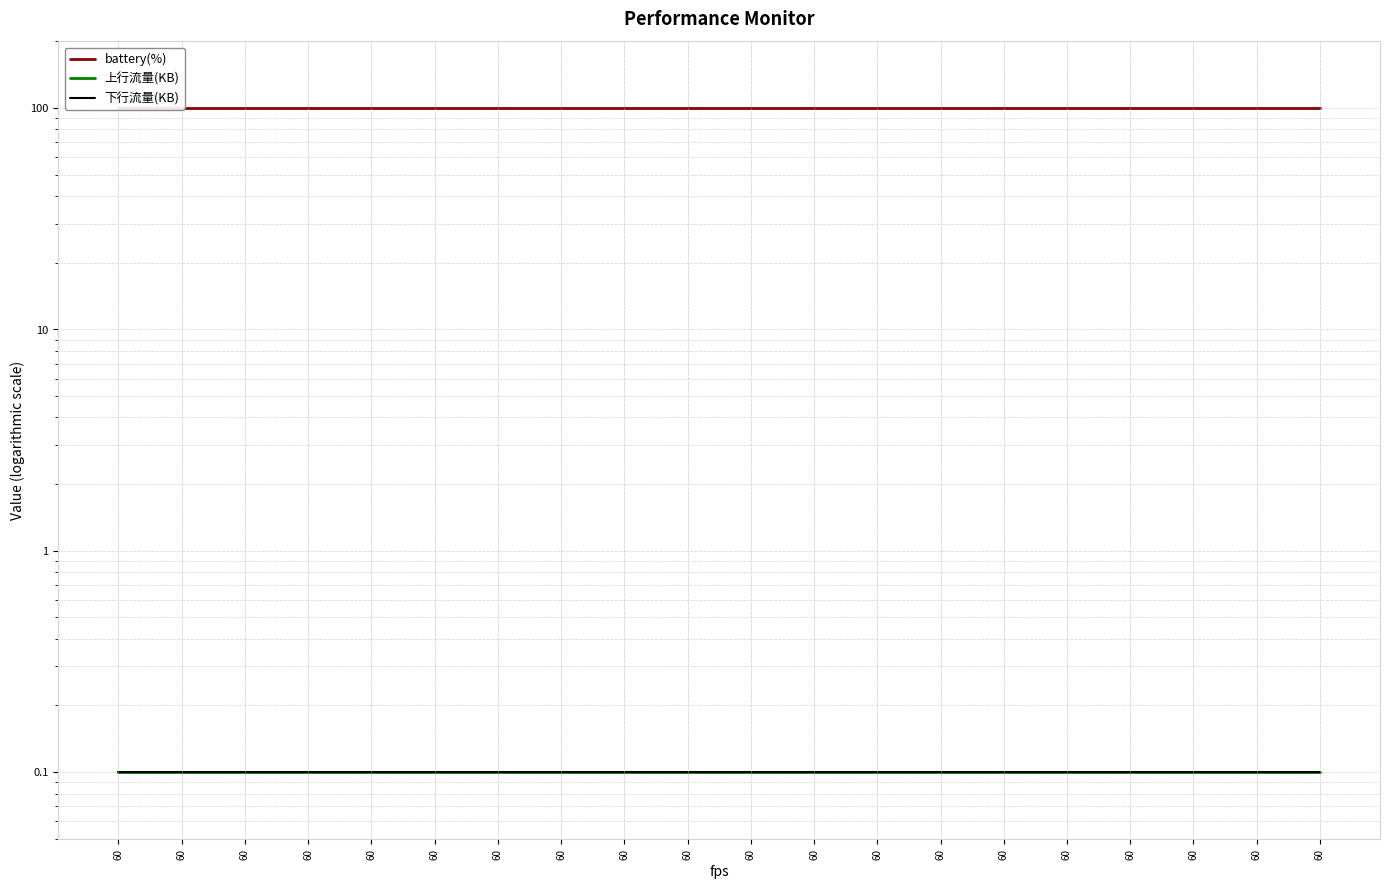

Is this an area chart (filled region under the line)?

No